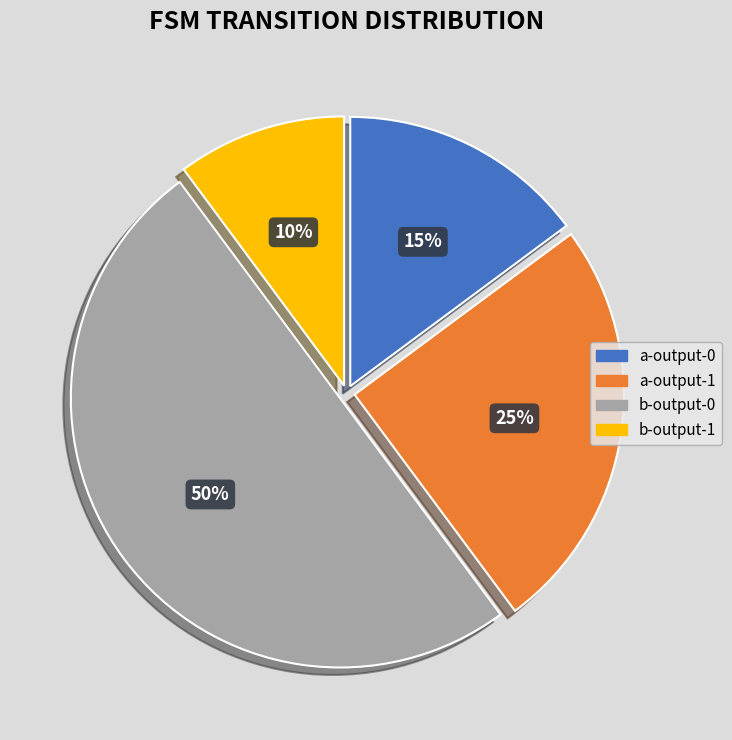

To the nearest percent, what percentage of the pie is b-output-0?

50%